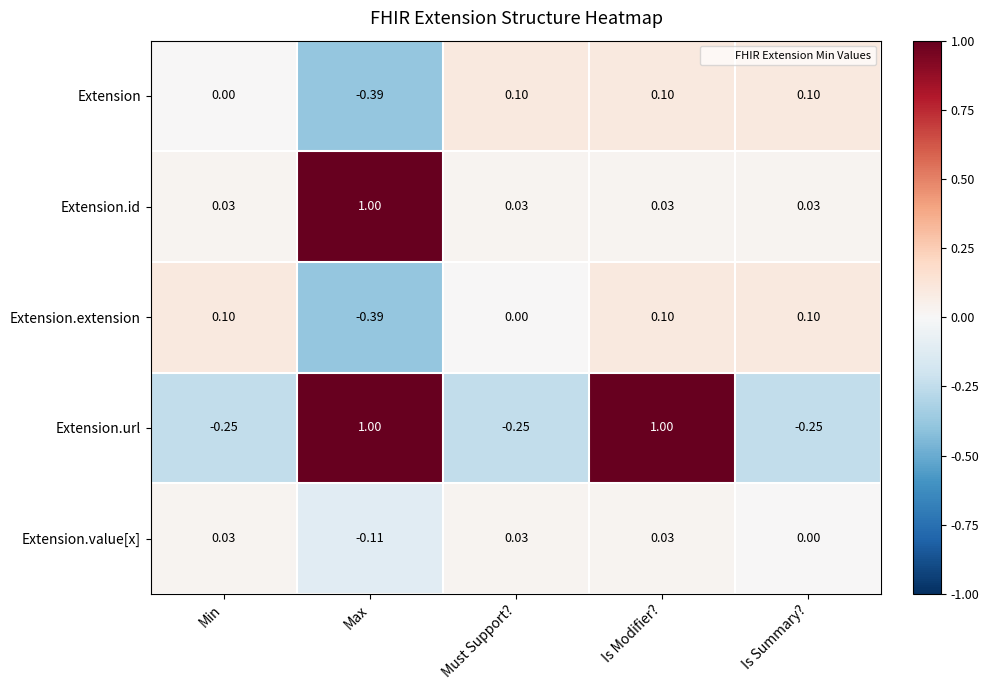

Which series has the largest range (max minus min)?

Extension.url